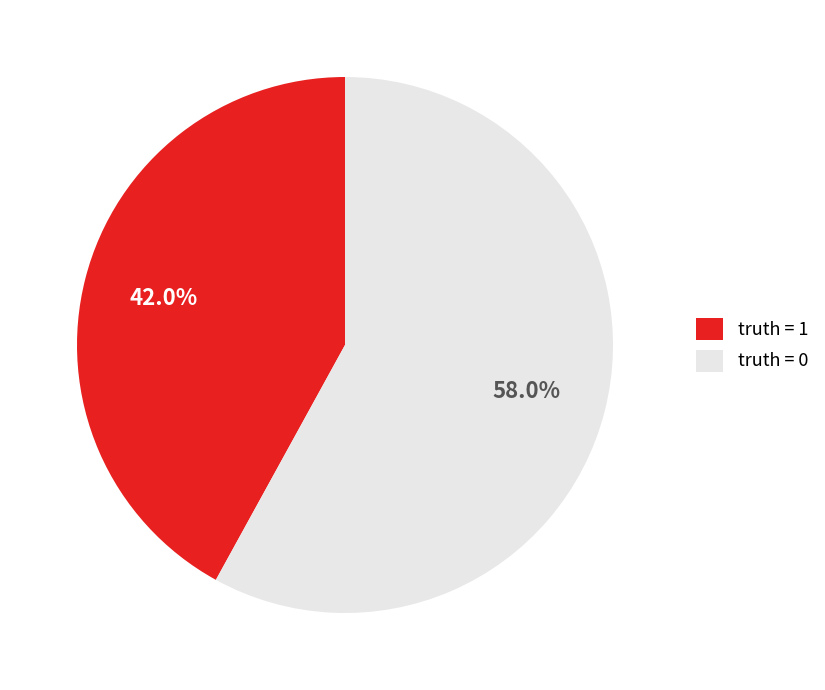

What percentage is NOT represented by truth = 0?

42.0%